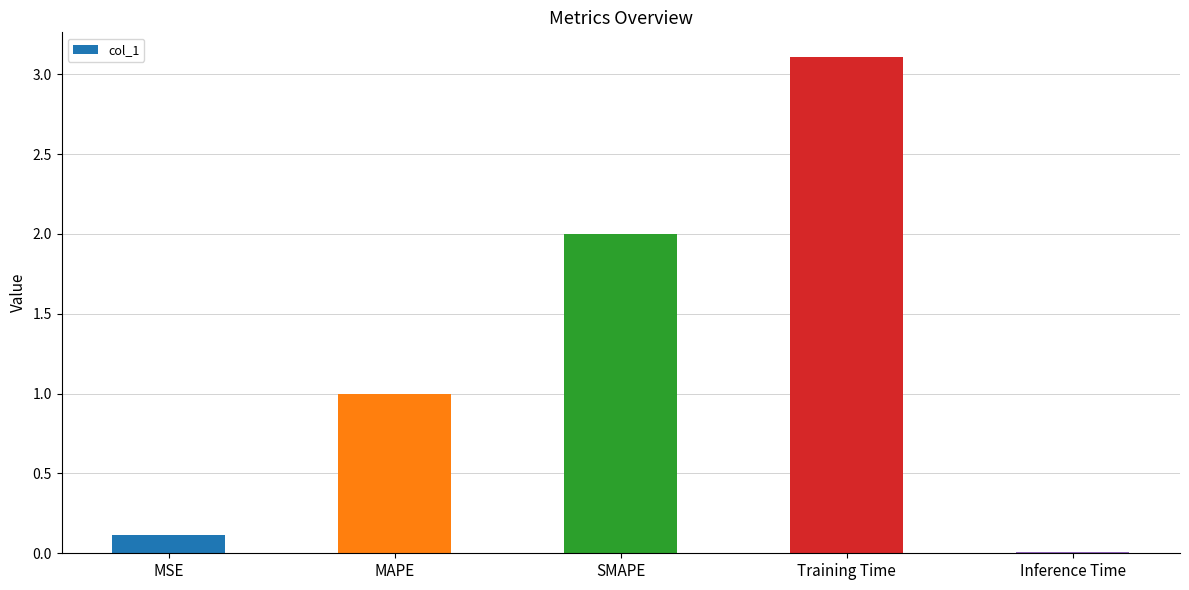

How many data points are less than 1?

2